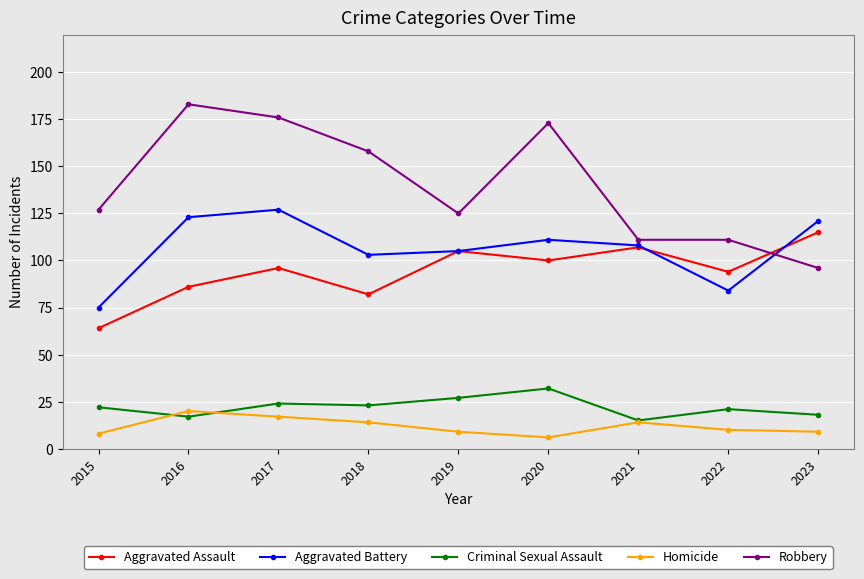

Where is the first local maximum for Homicide?

2016